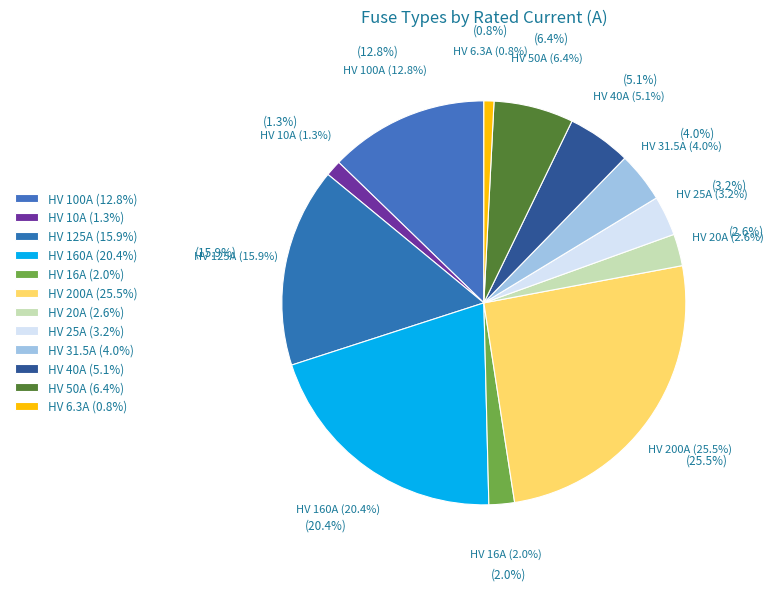

The HV 10A slice represents 11% of the pie. True or false?

False